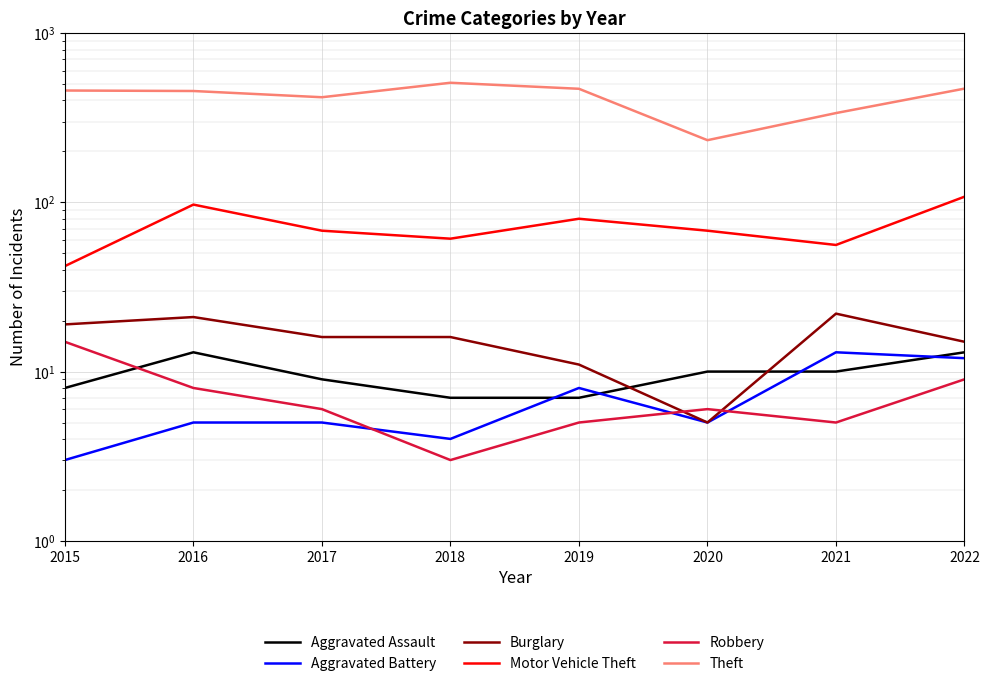

Which series has the widest spread of values?

Theft